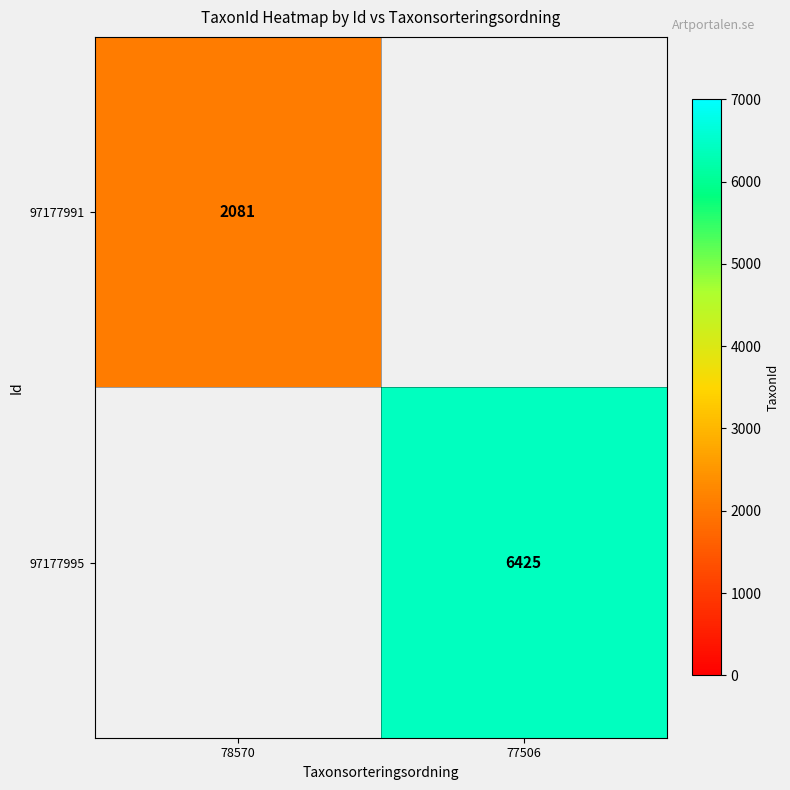

True or false: 97177991 has a value of 697 at 78570.

False